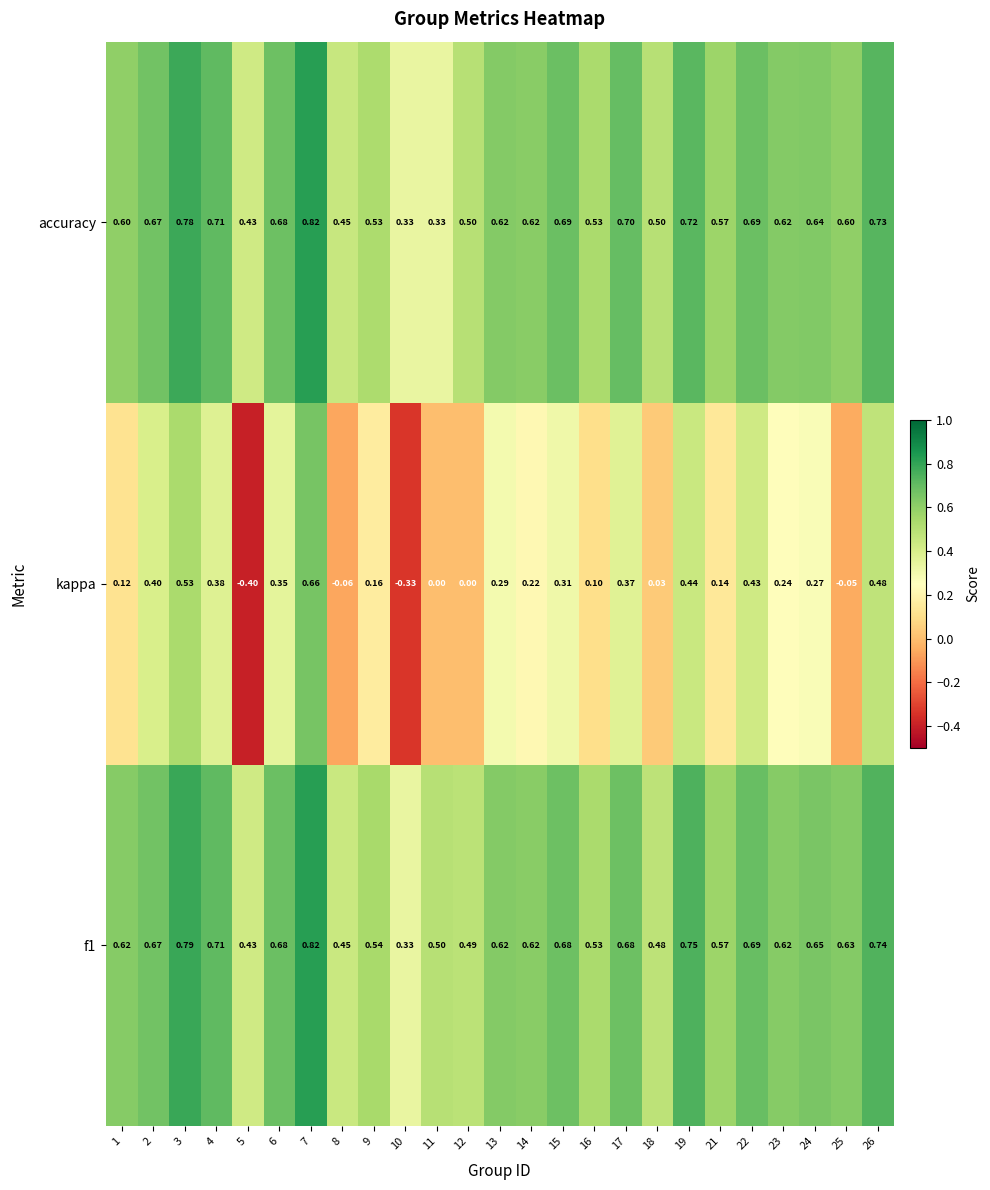

How many distinct data groups are displayed?

3